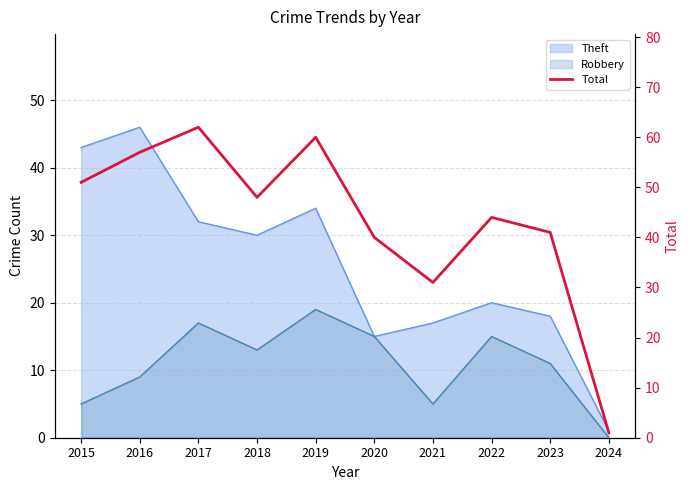

What is the smallest value displayed?

1